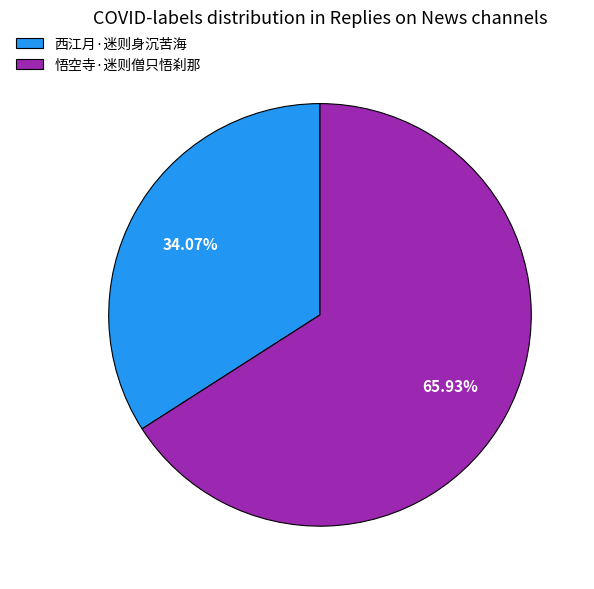

How much of the chart is everything except 西江月·迷则身沉苦海?

65.9%